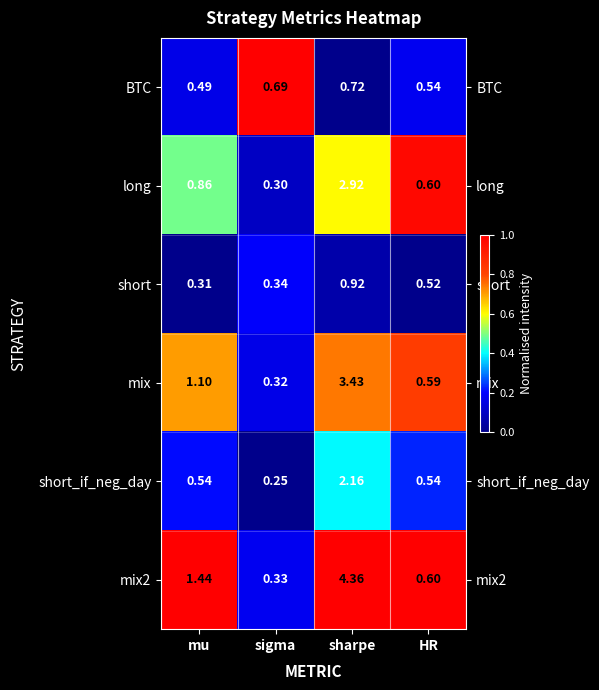

Which series has the largest total across all categories?

mix2